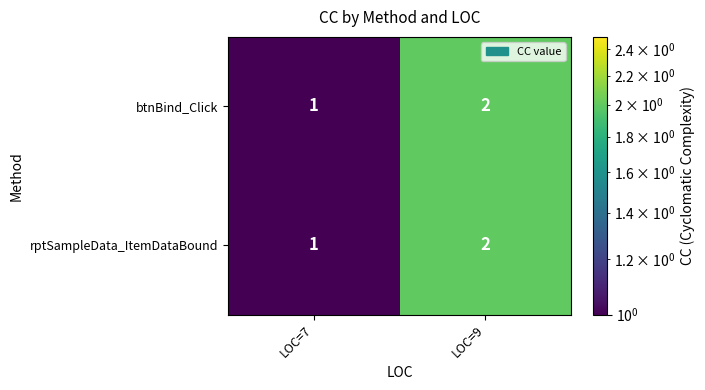

The rptSampleData_ItemDataBound series shows 1 at LOC=7. True or false?

True